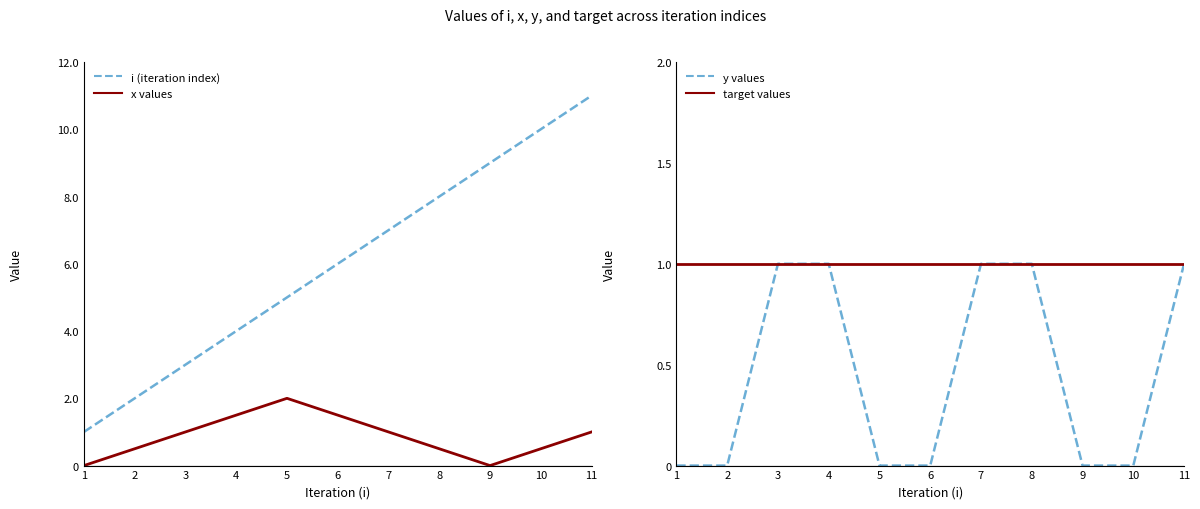

How many i (iteration index) values are between 3 and 9?

7